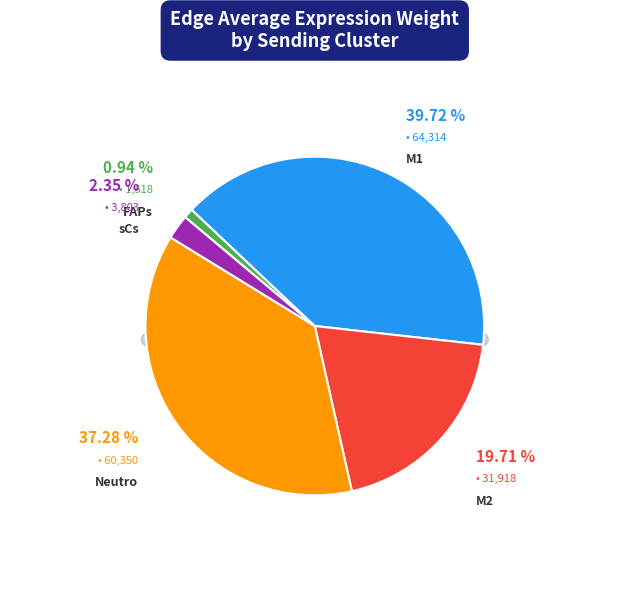

Rank the categories by value from highest to lowest.

M1, Neutro, M2, sCs, FAPs